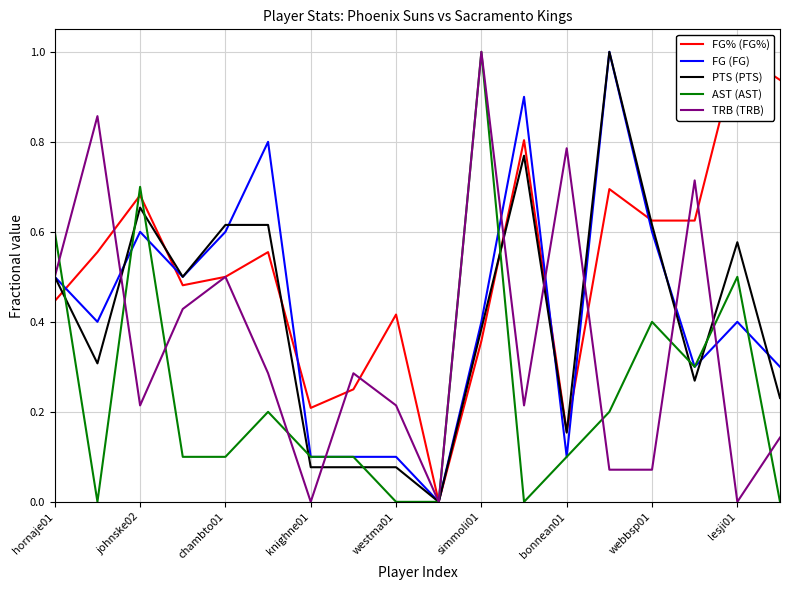

The value of TRB (TRB) at johnske02 is 0.3. True or false?

False